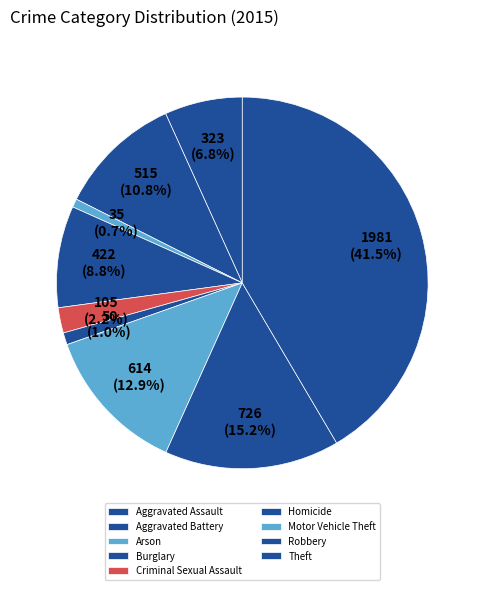

Which slice is the smallest?

Arson